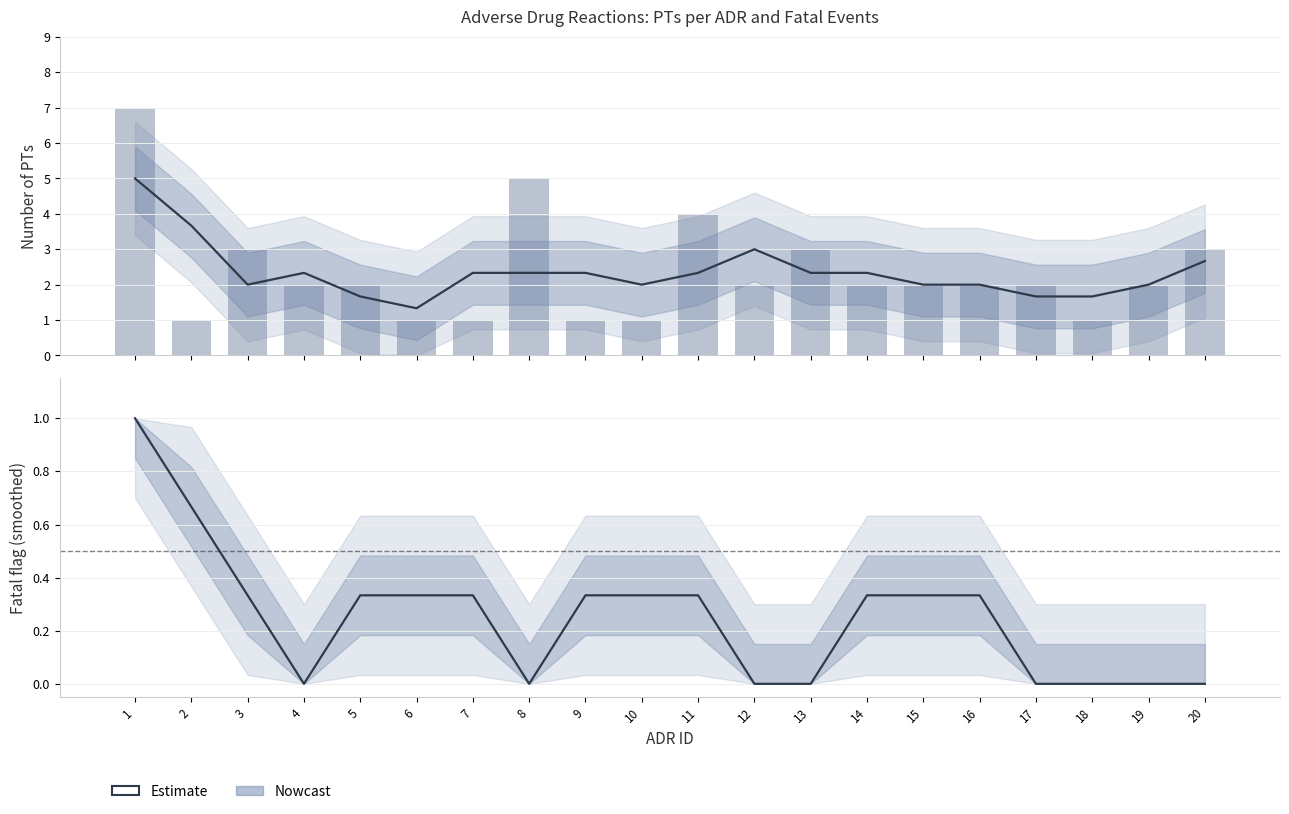

Which label corresponds to the smallest value in the chart?

4